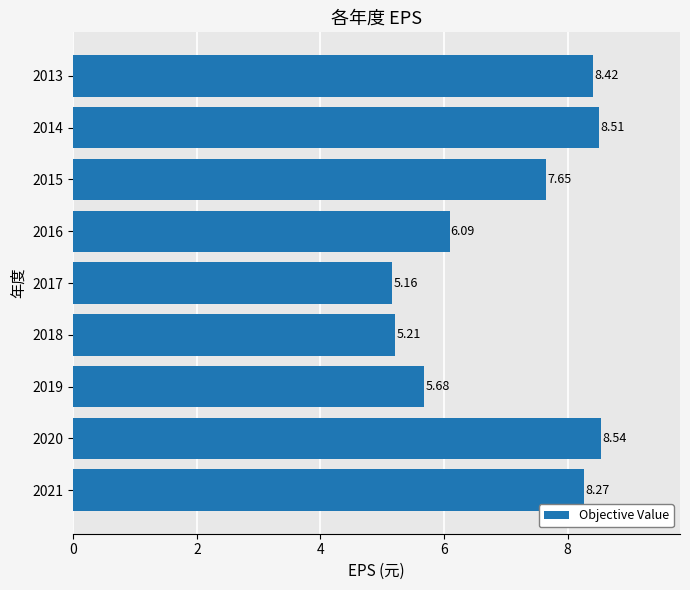

What is the average value?

7.1